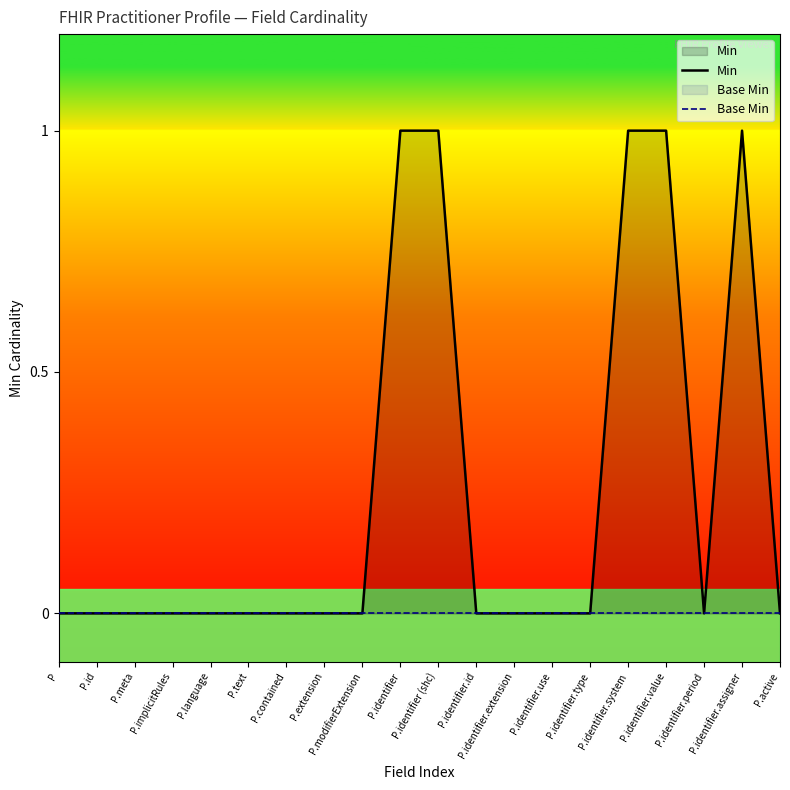

How many interior local peaks does the Min series have?

1